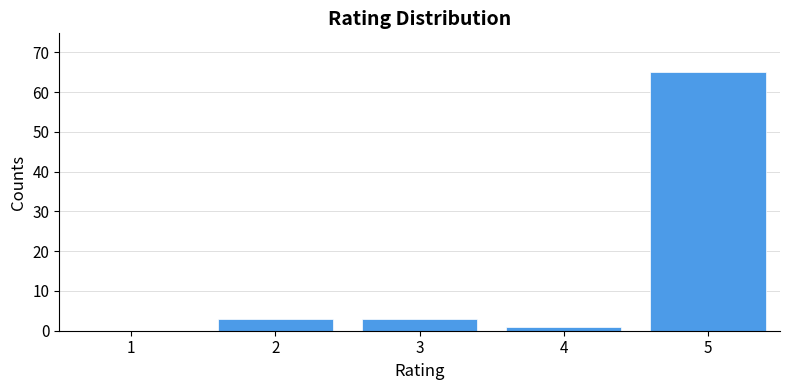

What is the height of the bar covering 3.5 to 4.5 on the x-axis? The values are not printed on the chart, so give them approximately, as read against the axis.

1